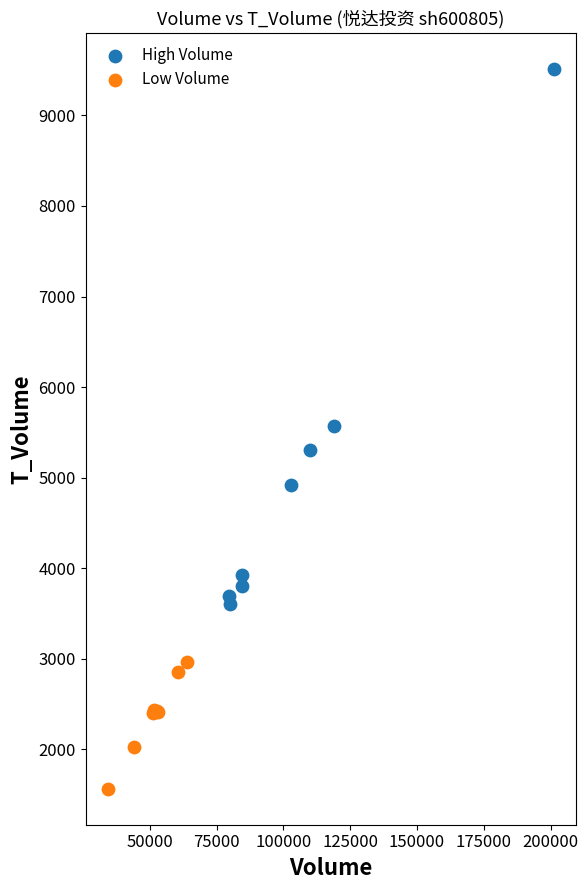

Which series contains the highest Y value?

High Volume